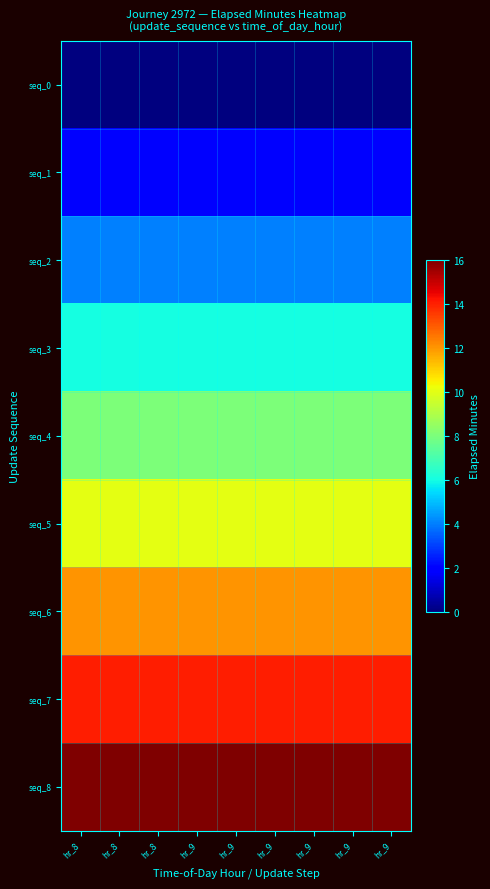

Count the number of data series in this chart.

9